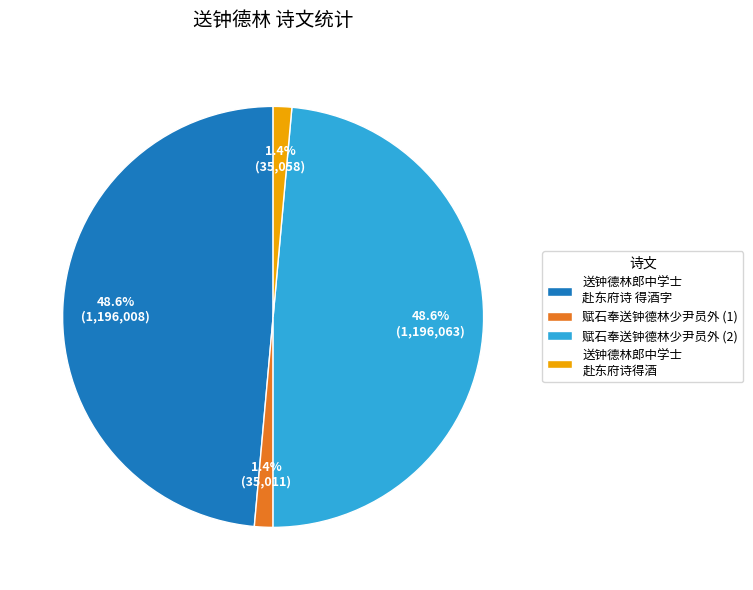

Is there a majority slice in this chart?

No